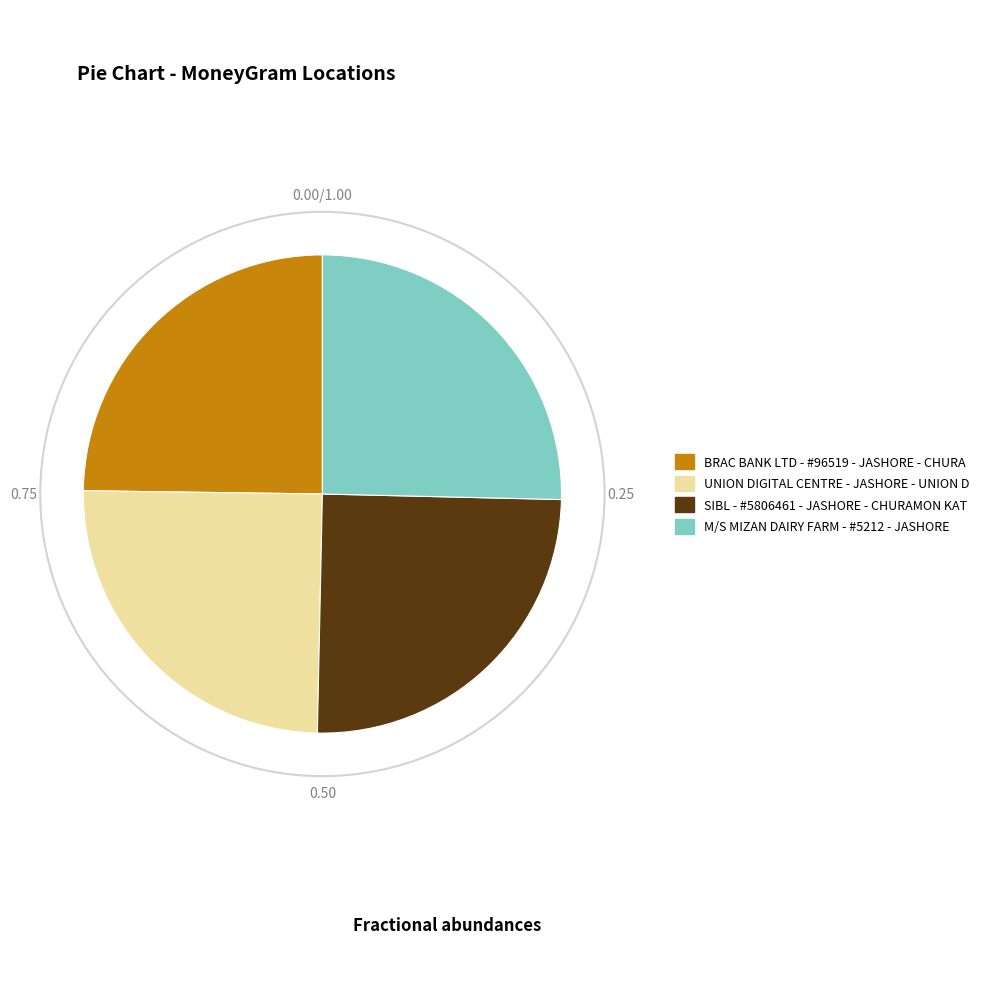

Approximately how many times larger is the value at SIBL - #5806461 - JASHORE - CHURAMON KAT compared to UNION DIGITAL CENTRE - JASHORE - UNION D?

1.0